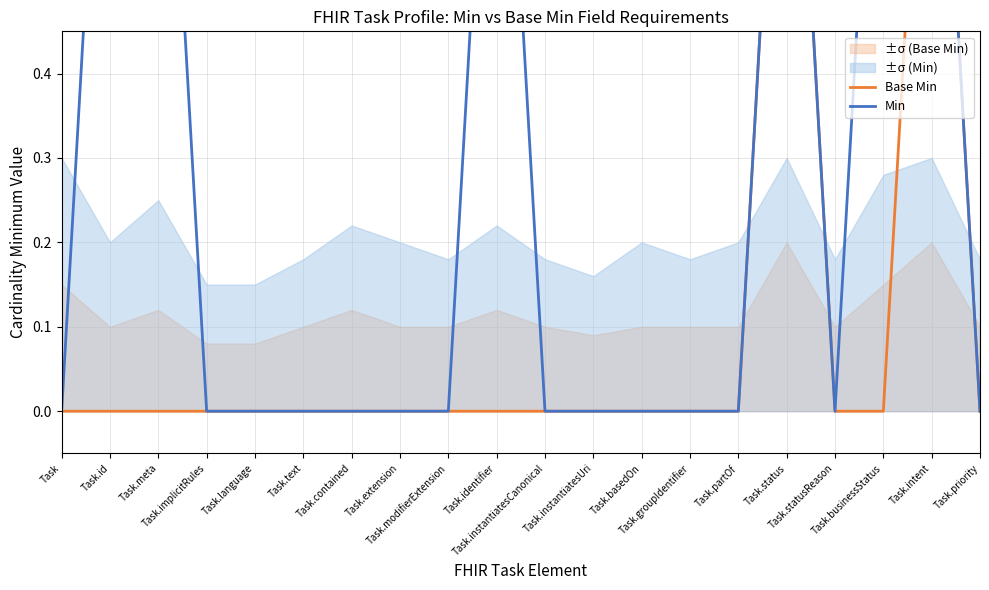

Does the chart have visible grid lines?

Yes